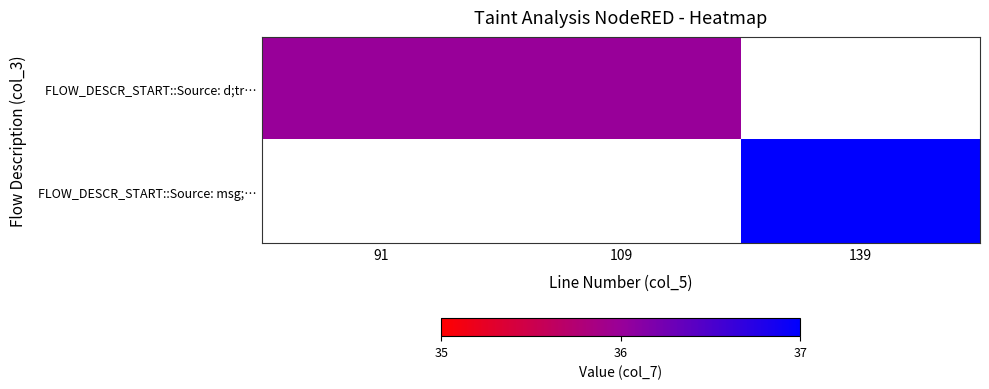

Which series has the widest spread of values?

FLOW_DESCR_START::Source: d;tr…